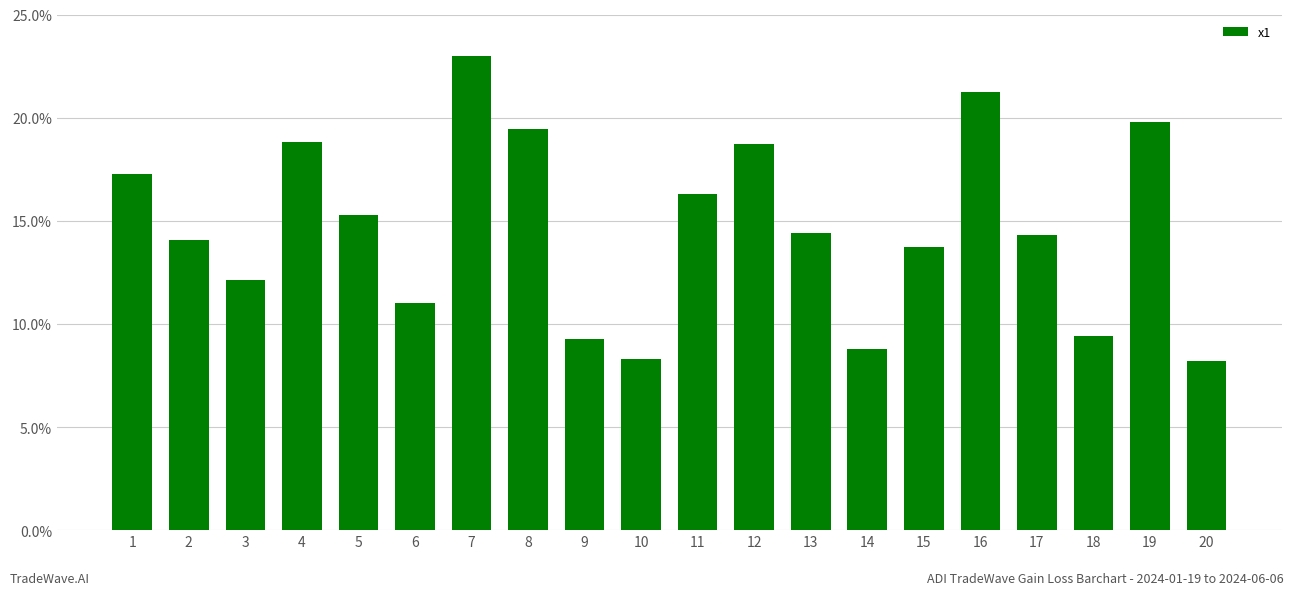

How many bars are there in total?

20